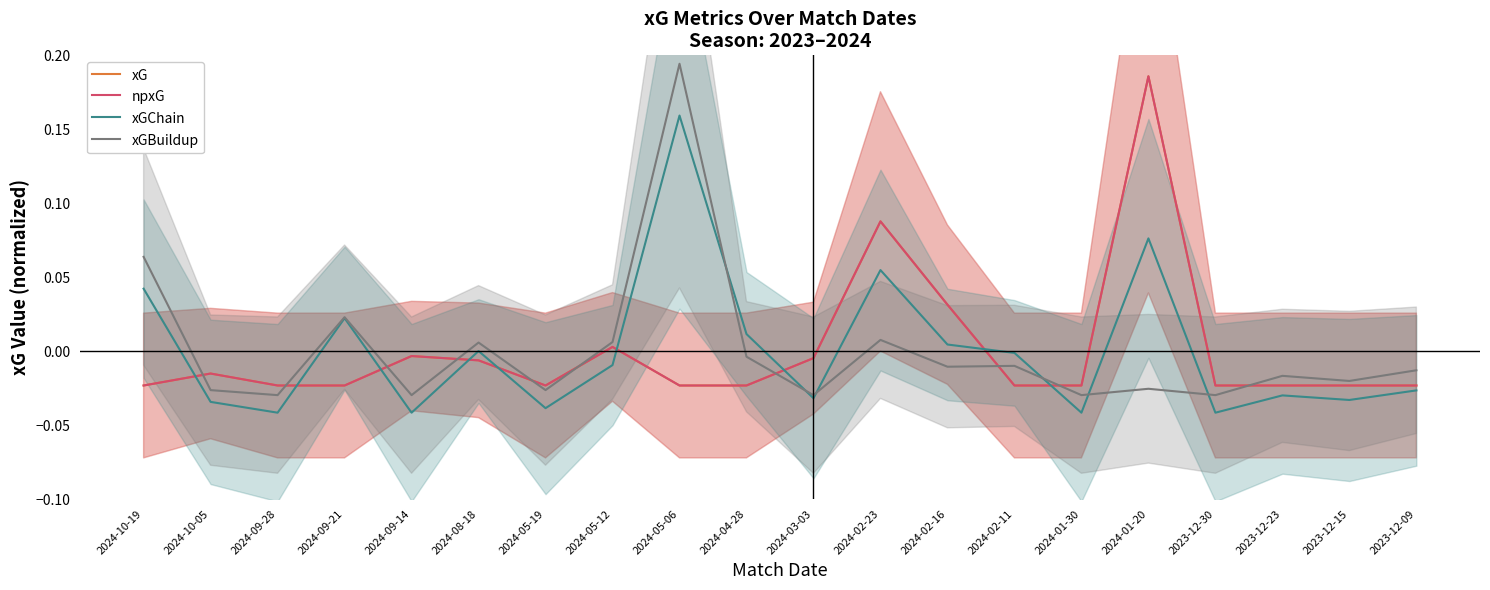

Between which two adjacent categories do xGBuildup and npxG first intersect?

2024-10-19 and 2024-10-05